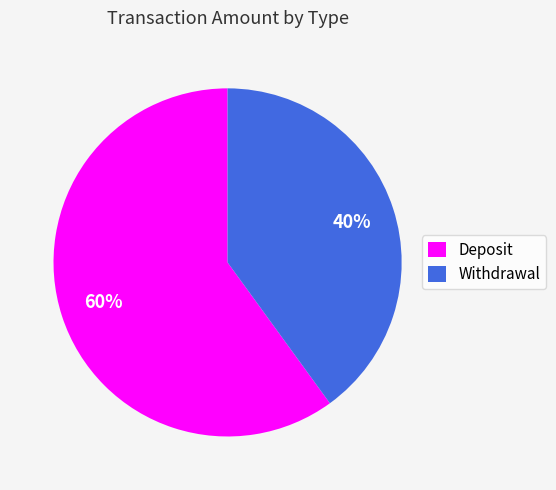

The Withdrawal slice represents 40% of the pie. True or false?

True